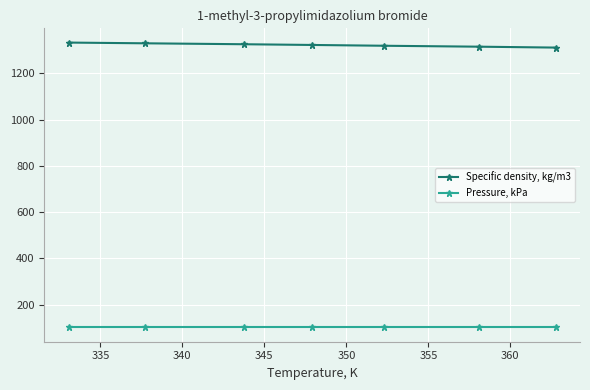

What is the sum of all Pressure, kPa values?

709.3